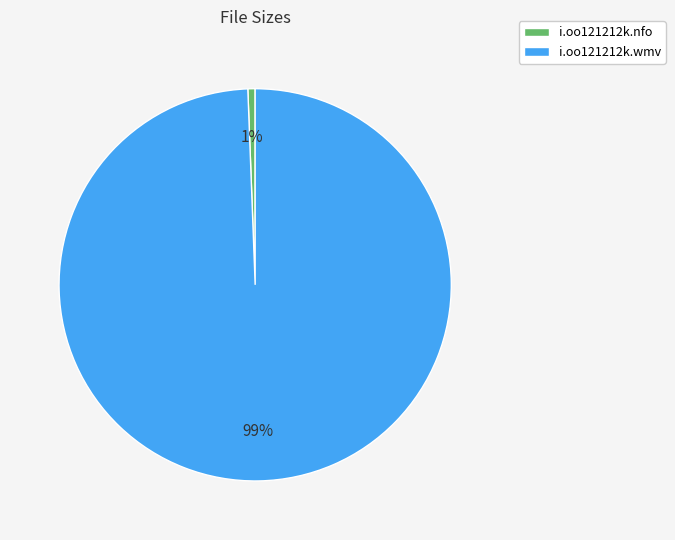

What is the largest slice in the pie chart?

i.oo121212k.wmv